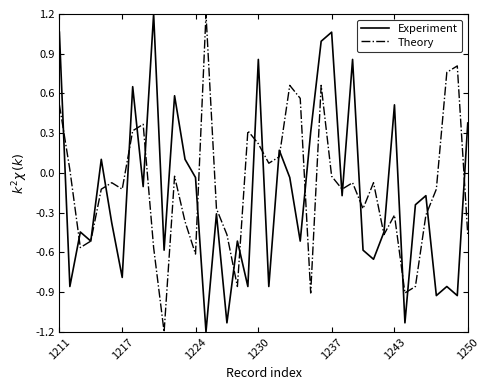

How many negative values does the Experiment series have?

26